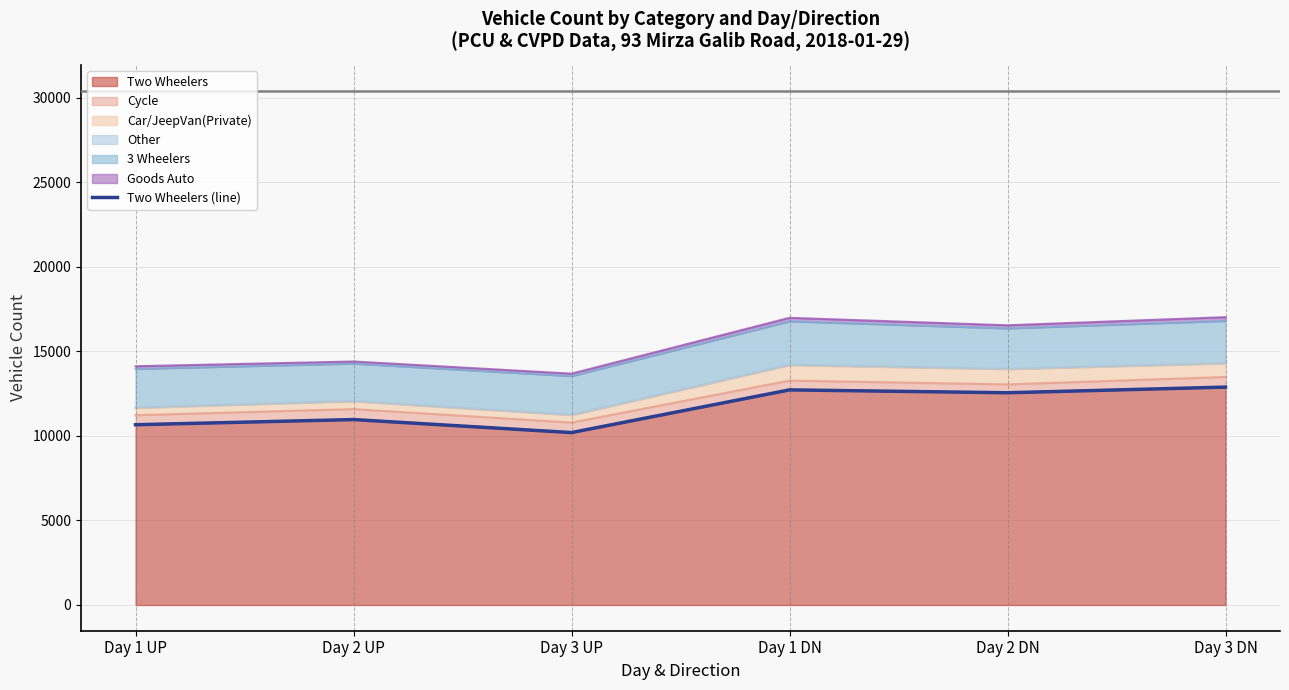

Does the chart display data point markers on the line(s)?

No